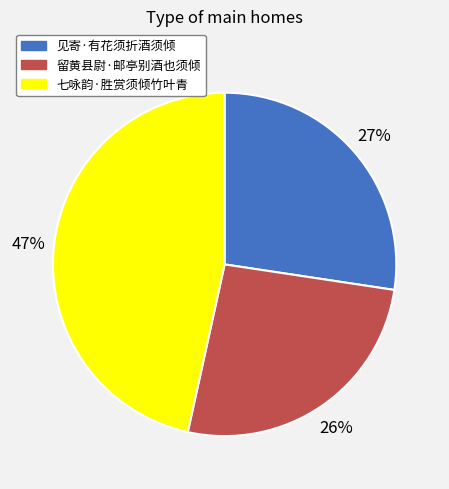

To the nearest percent, what is the average slice percentage?

33%